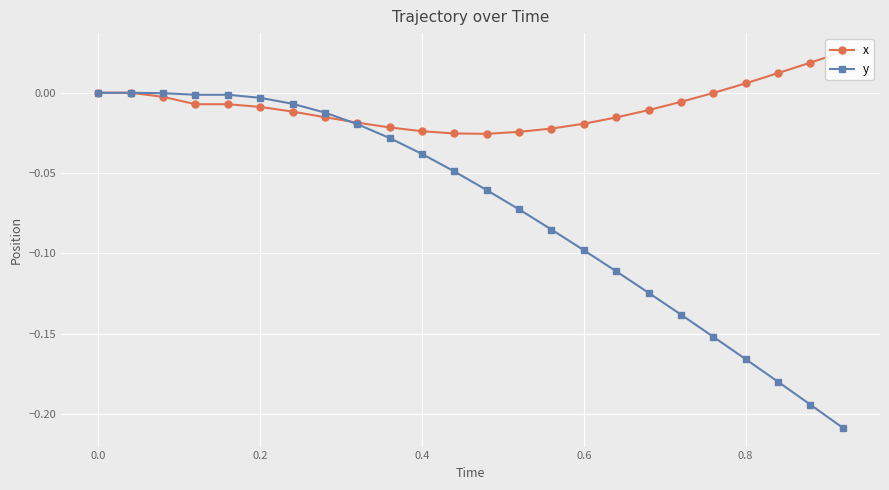

Which series ends up on top after the final intersection of y and x?

x